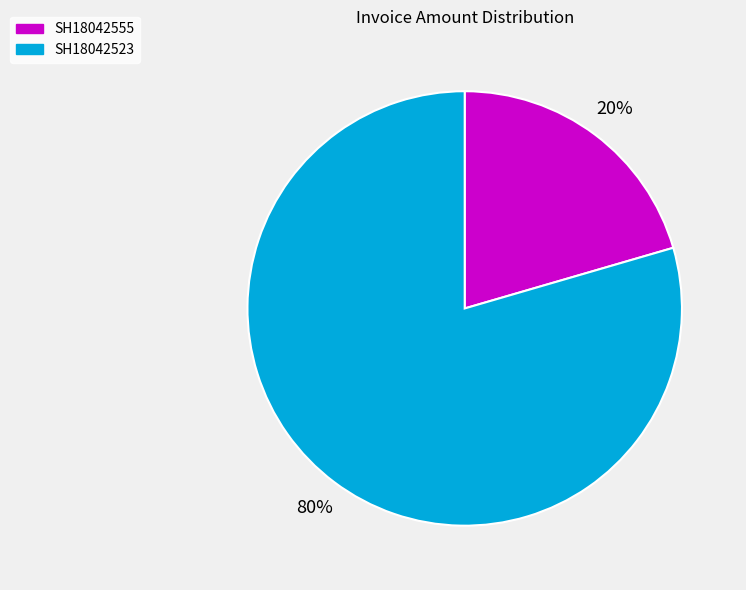

How many slices are in this pie chart?

2